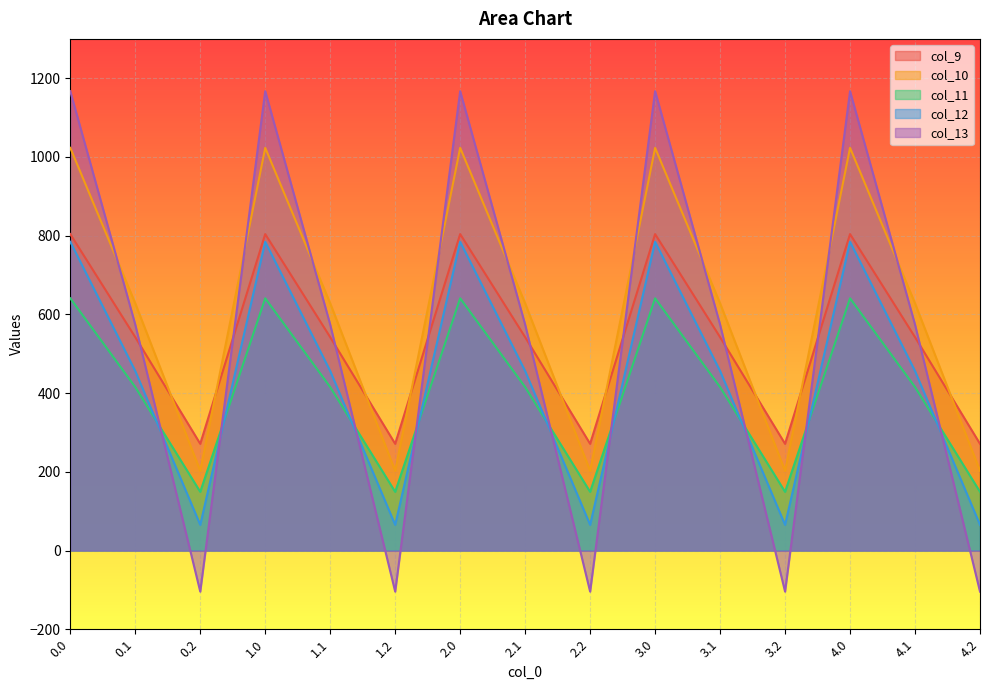

What is the sum of the col_11 values at 1.0 and 2.0?

1281.8